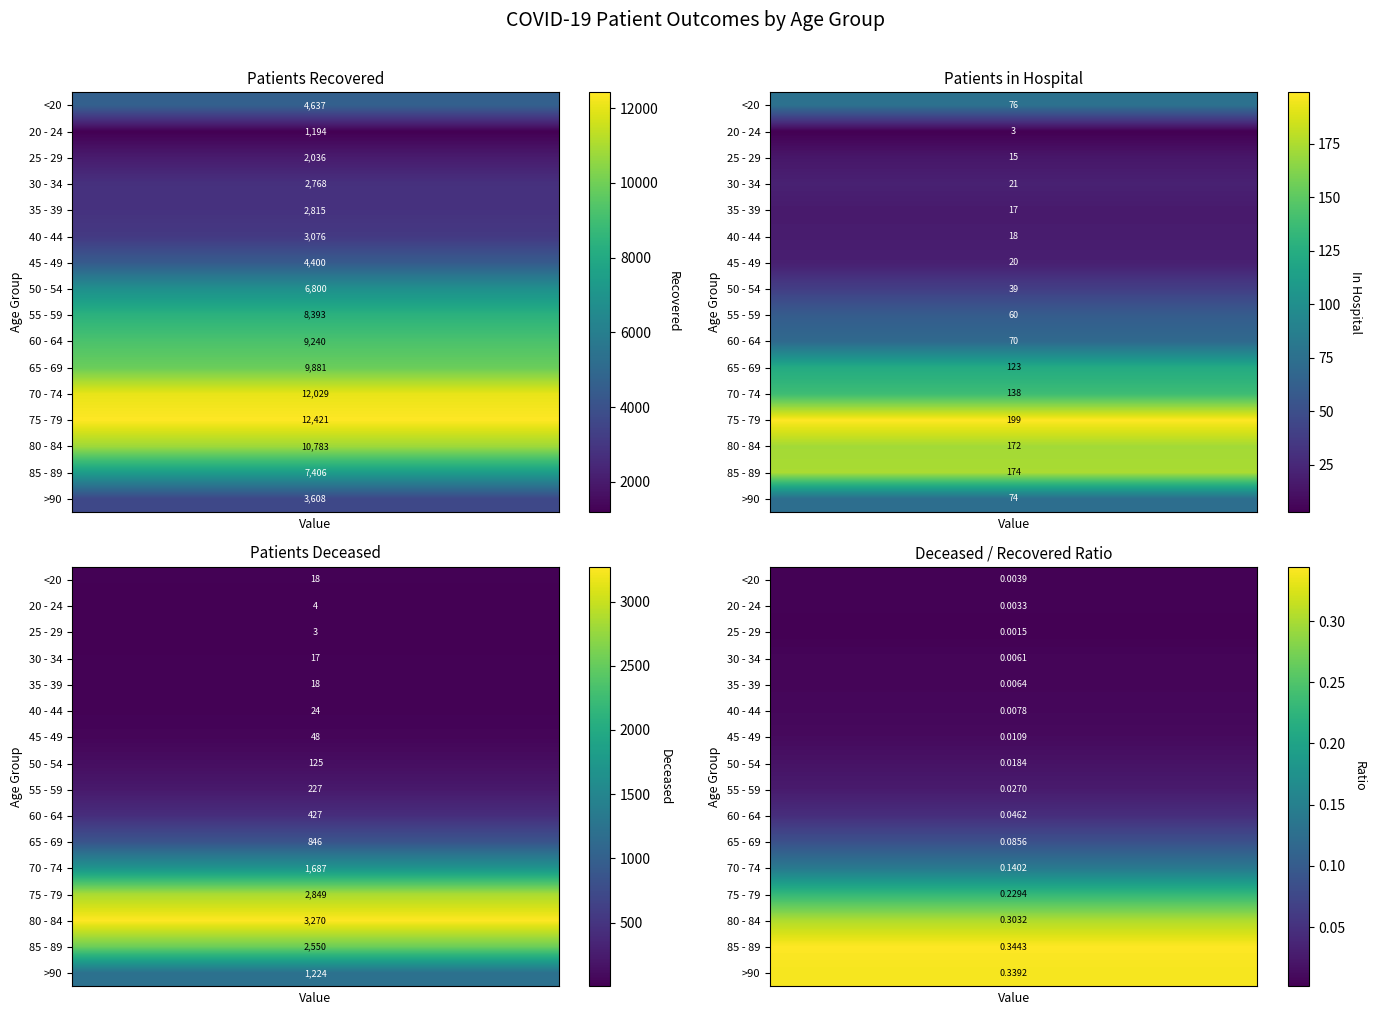

Rank the series at >90 from highest to lowest value.

patients_recovered, patients_deceased, patients_in_hospital